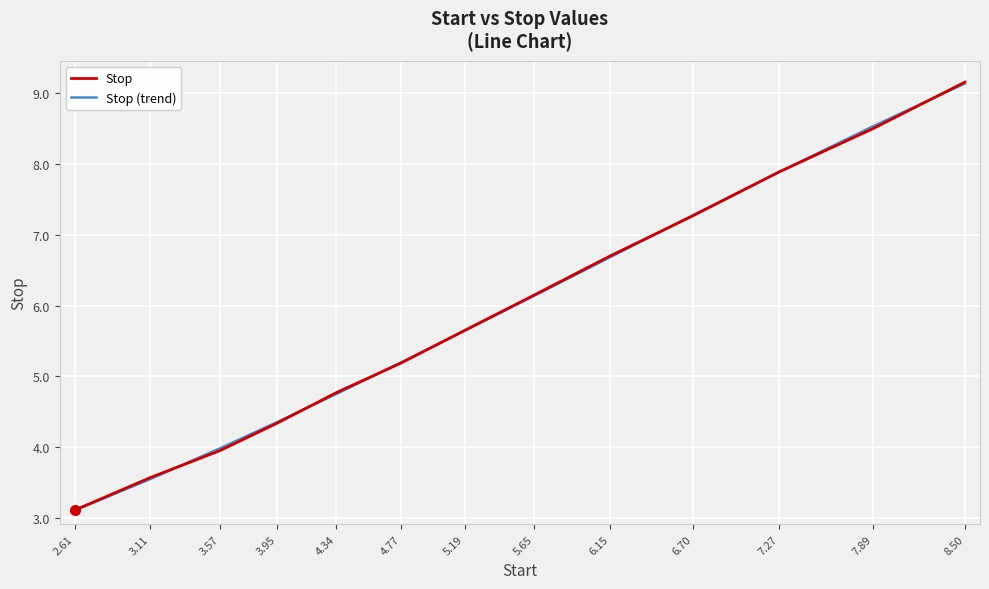

Reading right to left, transcribe all the data shown in this chart.

Stop: 8.50=9.2	7.89=8.5	7.27=7.9	6.70=7.3	6.15=6.7	5.65=6.2	5.19=5.7	4.77=5.2	4.34=4.8	3.95=4.3	3.57=4.0	3.11=3.6	2.61=3.1
Stop (trend): 8.50=9.1	7.89=8.5	7.27=7.9	6.70=7.3	6.15=6.7	5.65=6.1	5.19=5.6	4.77=5.2	4.34=4.8	3.95=4.4	3.57=4.0	3.11=3.5	2.61=3.1